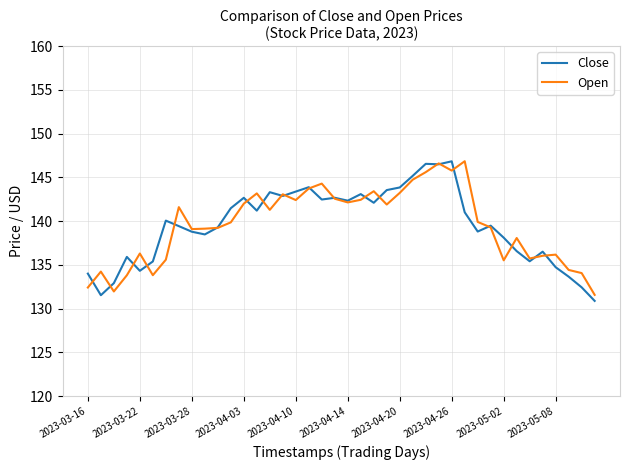

What is the lowest value of the Close series?

130.9